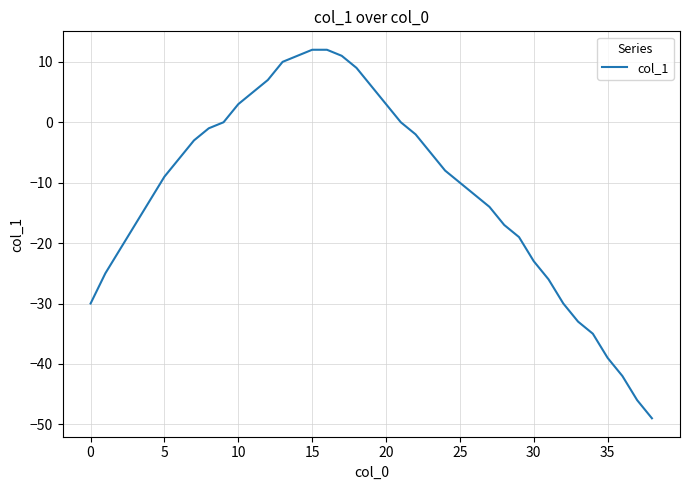

What is the smallest value displayed?

-49